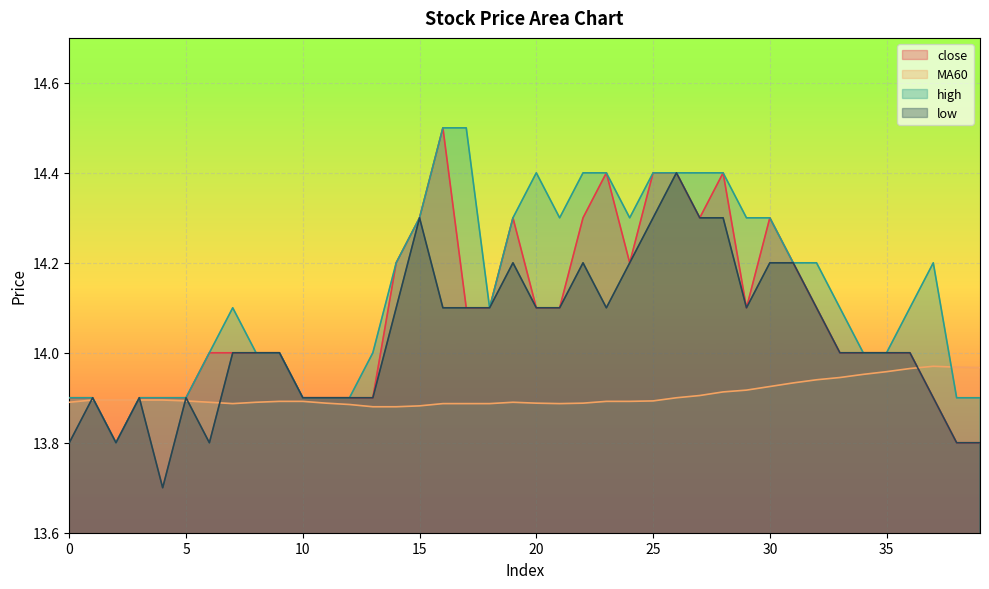

List the series in order of their overall mean, lowest first.

MA60, low, close, high